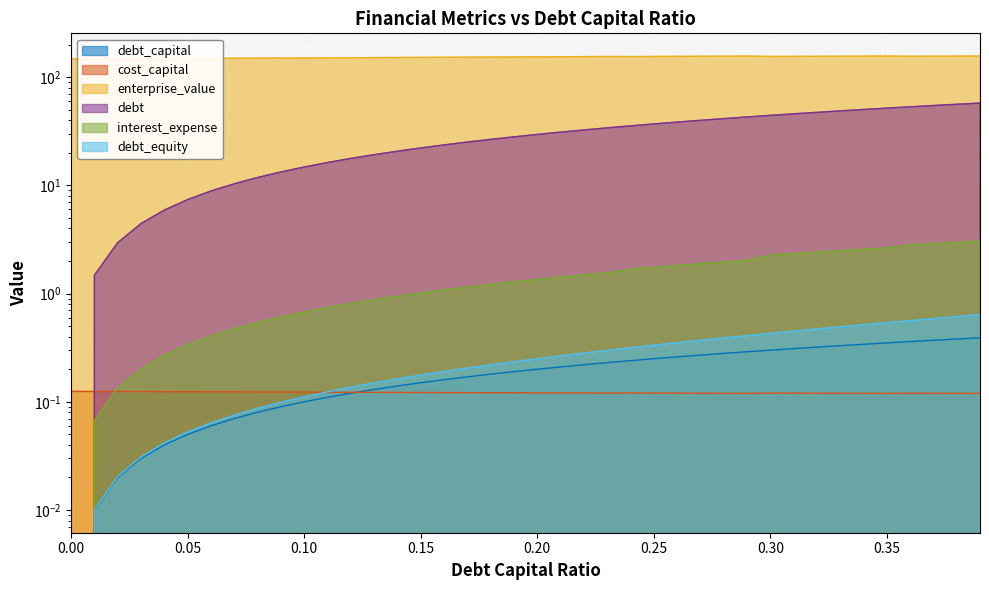

Reading left to right, transcribe all the data shown in this chart.

debt_capital: 0.0=0.0	0.01=0.0	0.02=0.0	0.03=0.0	0.04=0.0	0.05=0.1	0.06=0.1	0.07=0.1	0.08=0.1	0.09=0.1	0.1=0.1	0.11=0.1	0.12=0.1	0.13=0.1	0.14=0.1	0.15=0.1	0.16=0.2	0.17=0.2	0.18=0.2	0.19=0.2	0.2=0.2	0.21=0.2	0.22=0.2	0.23=0.2	0.24=0.2	0.25=0.2	0.26=0.3	0.27=0.3	0.28=0.3	0.29=0.3	0.3=0.3	0.31=0.3	0.32=0.3	0.33=0.3	0.34=0.3	0.35=0.3	0.36=0.4	0.37=0.4	0.38=0.4	0.39=0.4
cost_capital: 0.0=0.1	0.01=0.1	0.02=0.1	0.03=0.1	0.04=0.1	0.05=0.1	0.06=0.1	0.07=0.1	0.08=0.1	0.09=0.1	0.1=0.1	0.11=0.1	0.12=0.1	0.13=0.1	0.14=0.1	0.15=0.1	0.16=0.1	0.17=0.1	0.18=0.1	0.19=0.1	0.2=0.1	0.21=0.1	0.22=0.1	0.23=0.1	0.24=0.1	0.25=0.1	0.26=0.1	0.27=0.1	0.28=0.1	0.29=0.1	0.3=0.1	0.31=0.1	0.32=0.1	0.33=0.1	0.34=0.1	0.35=0.1	0.36=0.1	0.37=0.1	0.38=0.1	0.39=0.1
enterprise_value: 0.0=147.0	0.01=147.3	0.02=147.7	0.03=148.0	0.04=148.3	0.05=148.7	0.06=149.0	0.07=149.3	0.08=149.7	0.09=150.0	0.1=150.4	0.11=150.7	0.12=151.1	0.13=151.4	0.14=151.8	0.15=152.2	0.16=152.5	0.17=152.9	0.18=153.2	0.19=153.6	0.2=153.9	0.21=154.3	0.22=154.7	0.23=155.1	0.24=154.8	0.25=155.2	0.26=155.5	0.27=155.9	0.28=156.2	0.29=156.6	0.3=155.2	0.31=155.5	0.32=155.8	0.33=156.0	0.34=156.3	0.35=156.6	0.36=155.9	0.37=156.1	0.38=156.4	0.39=156.7
debt: 0.0=0.0	0.01=1.5	0.02=3.0	0.03=4.4	0.04=5.9	0.05=7.4	0.06=8.9	0.07=10.3	0.08=11.8	0.09=13.3	0.1=14.8	0.11=16.2	0.12=17.7	0.13=19.2	0.14=20.7	0.15=22.2	0.16=23.6	0.17=25.1	0.18=26.6	0.19=28.1	0.2=29.5	0.21=31.0	0.22=32.5	0.23=34.0	0.24=35.4	0.25=36.9	0.26=38.4	0.27=39.9	0.28=41.4	0.29=42.8	0.3=44.3	0.31=45.8	0.32=47.3	0.33=48.7	0.34=50.2	0.35=51.7	0.36=53.2	0.37=54.6	0.38=56.1	0.39=57.6
interest_expense: 0.0=0.0	0.01=0.1	0.02=0.1	0.03=0.2	0.04=0.3	0.05=0.3	0.06=0.4	0.07=0.5	0.08=0.5	0.09=0.6	0.1=0.7	0.11=0.7	0.12=0.8	0.13=0.9	0.14=0.9	0.15=1.0	0.16=1.1	0.17=1.1	0.18=1.2	0.19=1.3	0.2=1.4	0.21=1.4	0.22=1.5	0.23=1.6	0.24=1.7	0.25=1.7	0.26=1.8	0.27=1.9	0.28=2.0	0.29=2.0	0.3=2.3	0.31=2.3	0.32=2.4	0.33=2.5	0.34=2.6	0.35=2.6	0.36=2.8	0.37=2.9	0.38=3.0	0.39=3.1
debt_equity: 0.0=0.0	0.01=0.0	0.02=0.0	0.03=0.0	0.04=0.0	0.05=0.1	0.06=0.1	0.07=0.1	0.08=0.1	0.09=0.1	0.1=0.1	0.11=0.1	0.12=0.1	0.13=0.1	0.14=0.2	0.15=0.2	0.16=0.2	0.17=0.2	0.18=0.2	0.19=0.2	0.2=0.2	0.21=0.3	0.22=0.3	0.23=0.3	0.24=0.3	0.25=0.3	0.26=0.4	0.27=0.4	0.28=0.4	0.29=0.4	0.3=0.4	0.31=0.4	0.32=0.5	0.33=0.5	0.34=0.5	0.35=0.5	0.36=0.6	0.37=0.6	0.38=0.6	0.39=0.6